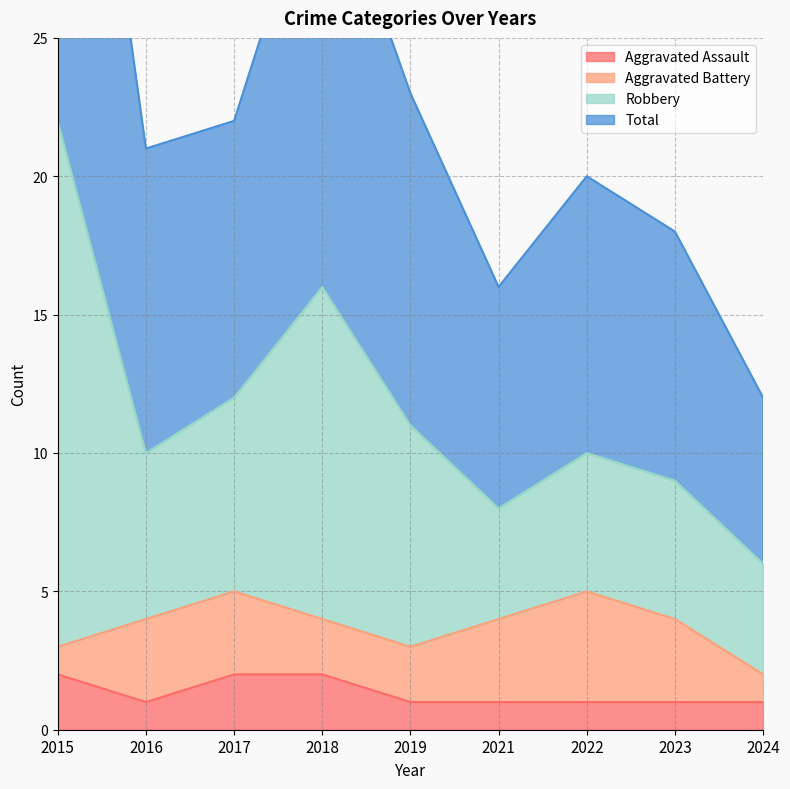

The Aggravated Assault series shows 2 at 2015. True or false?

True